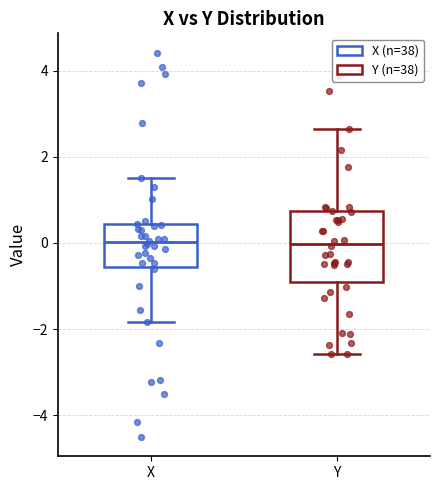

Which box is the tallest, from its lower edge to its upper edge?

Y